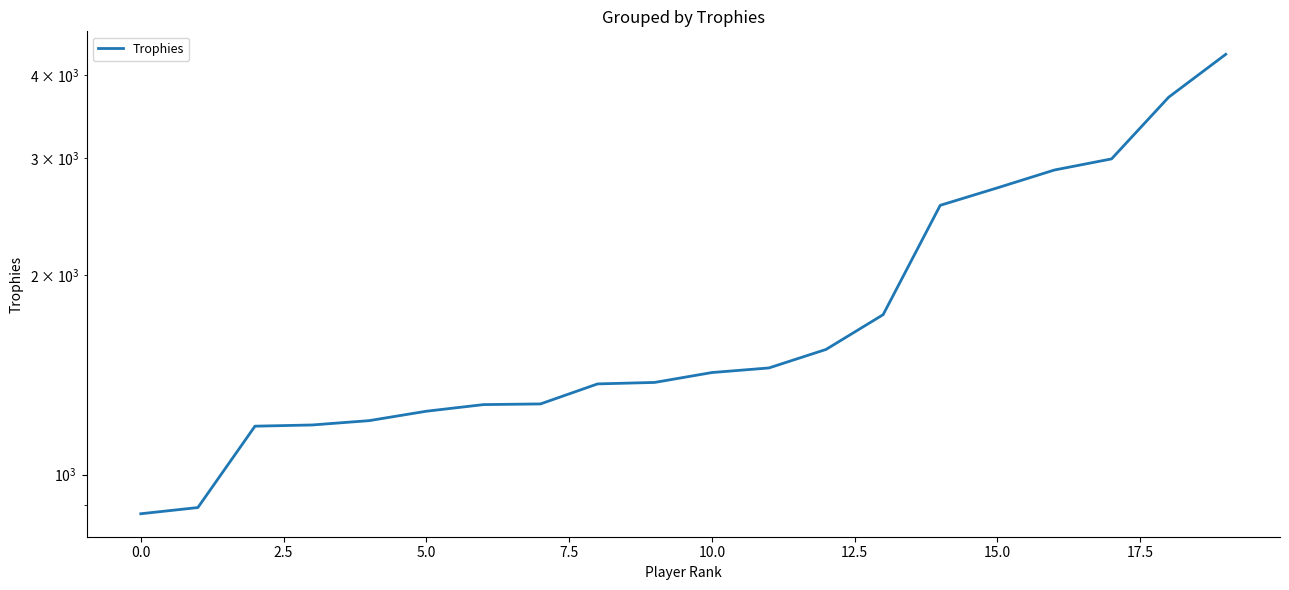

Is it true that the value at 15.0 is 667?

False